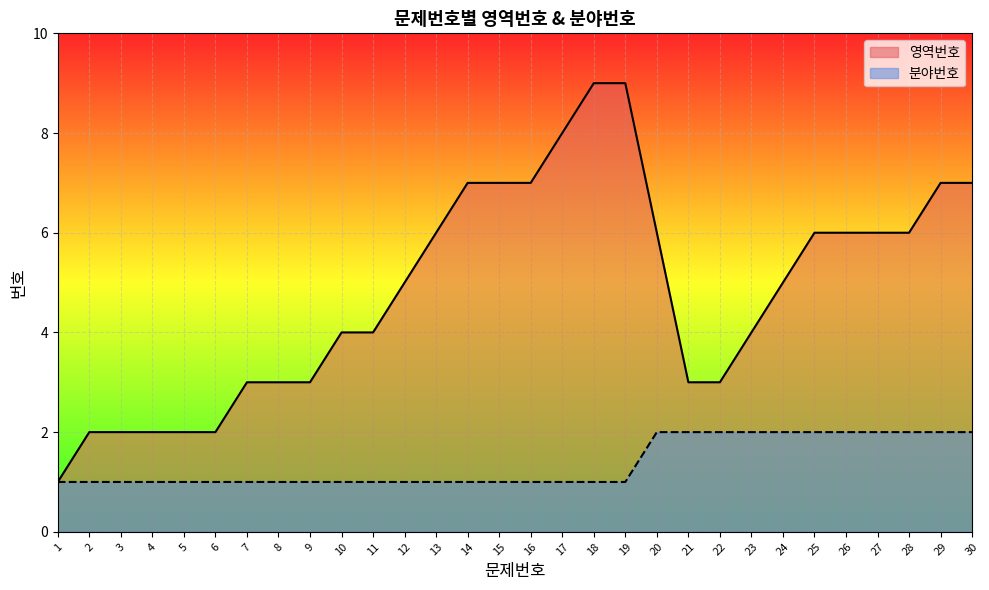

True or false: 영역번호 and 분야번호 cross at least once.

False